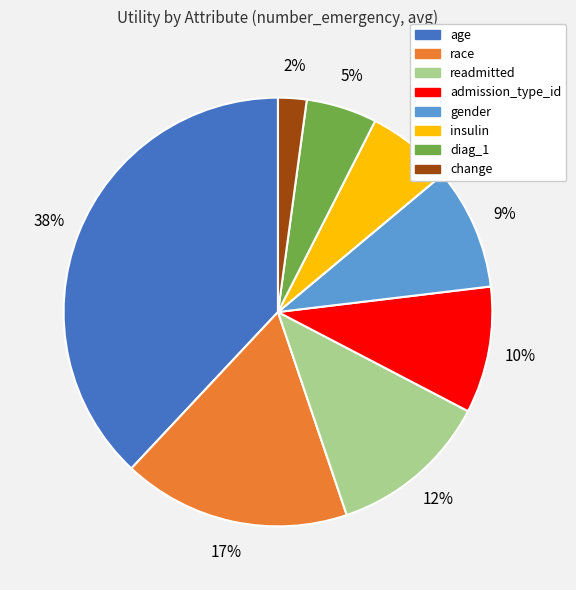

Does gender represent more than half of the total?

No